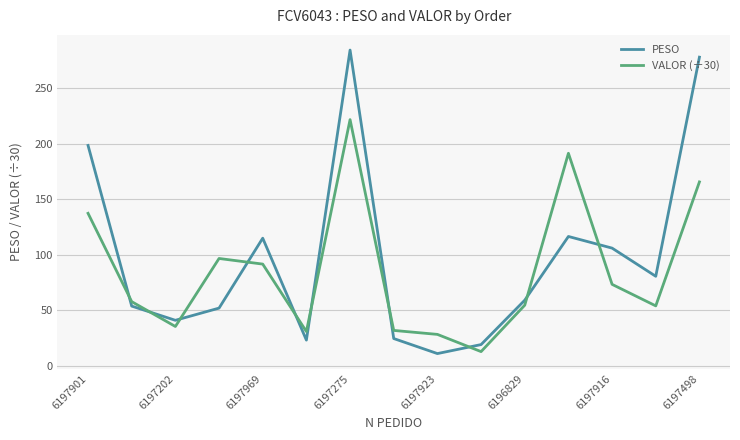

True or false: PESO and VALOR (÷30) cross at least once.

True